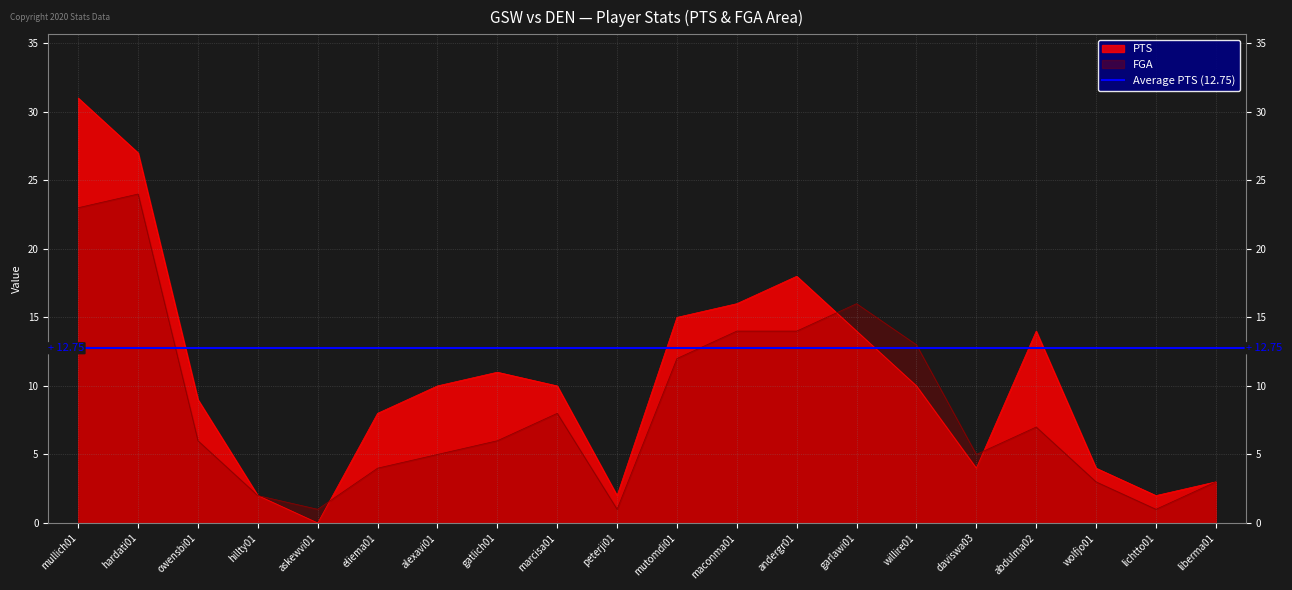

Is it true that PTS equals 0 at peterji01?

False